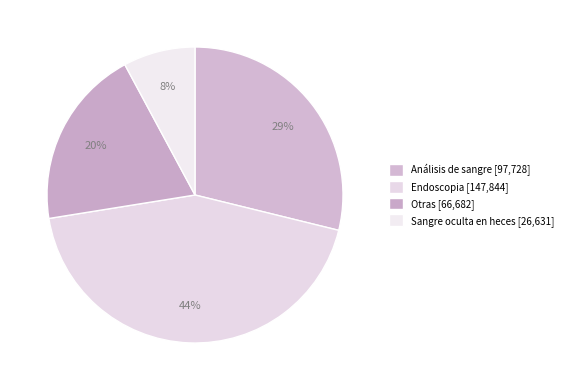

To the nearest percent, what is the average slice percentage?

25%